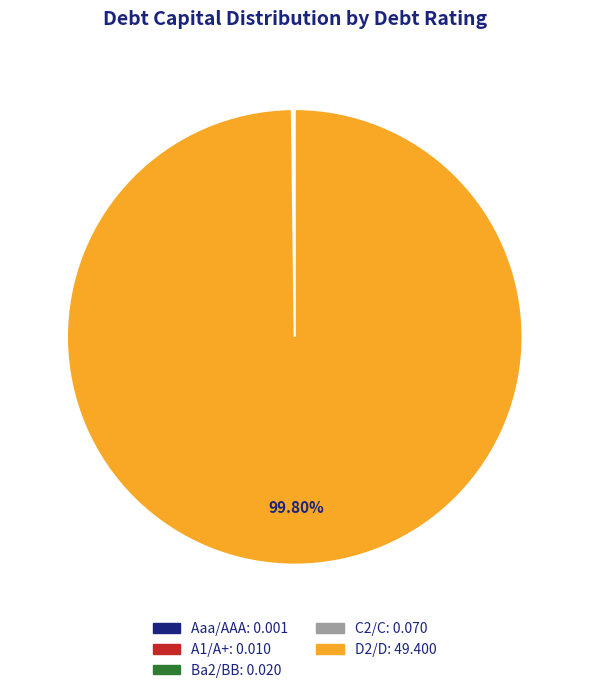

Which slice represents more than half of the pie?

D2/D